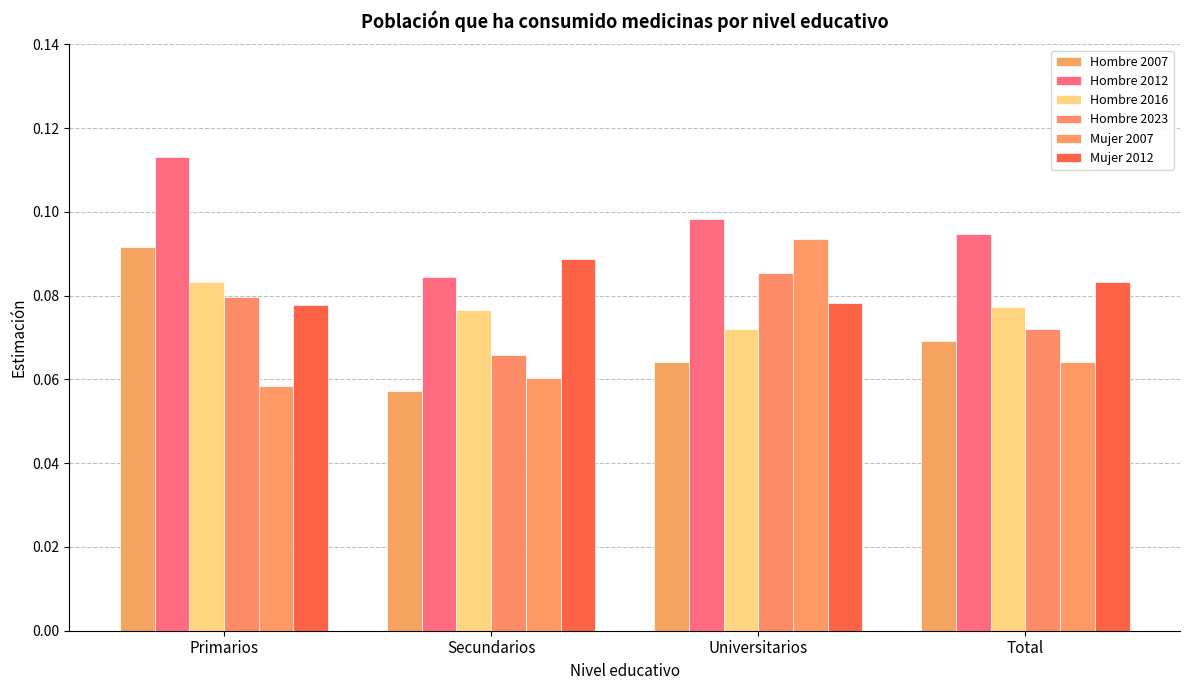

What is the value of the Hombre 2023 bar at the 4th from the left?

0.1